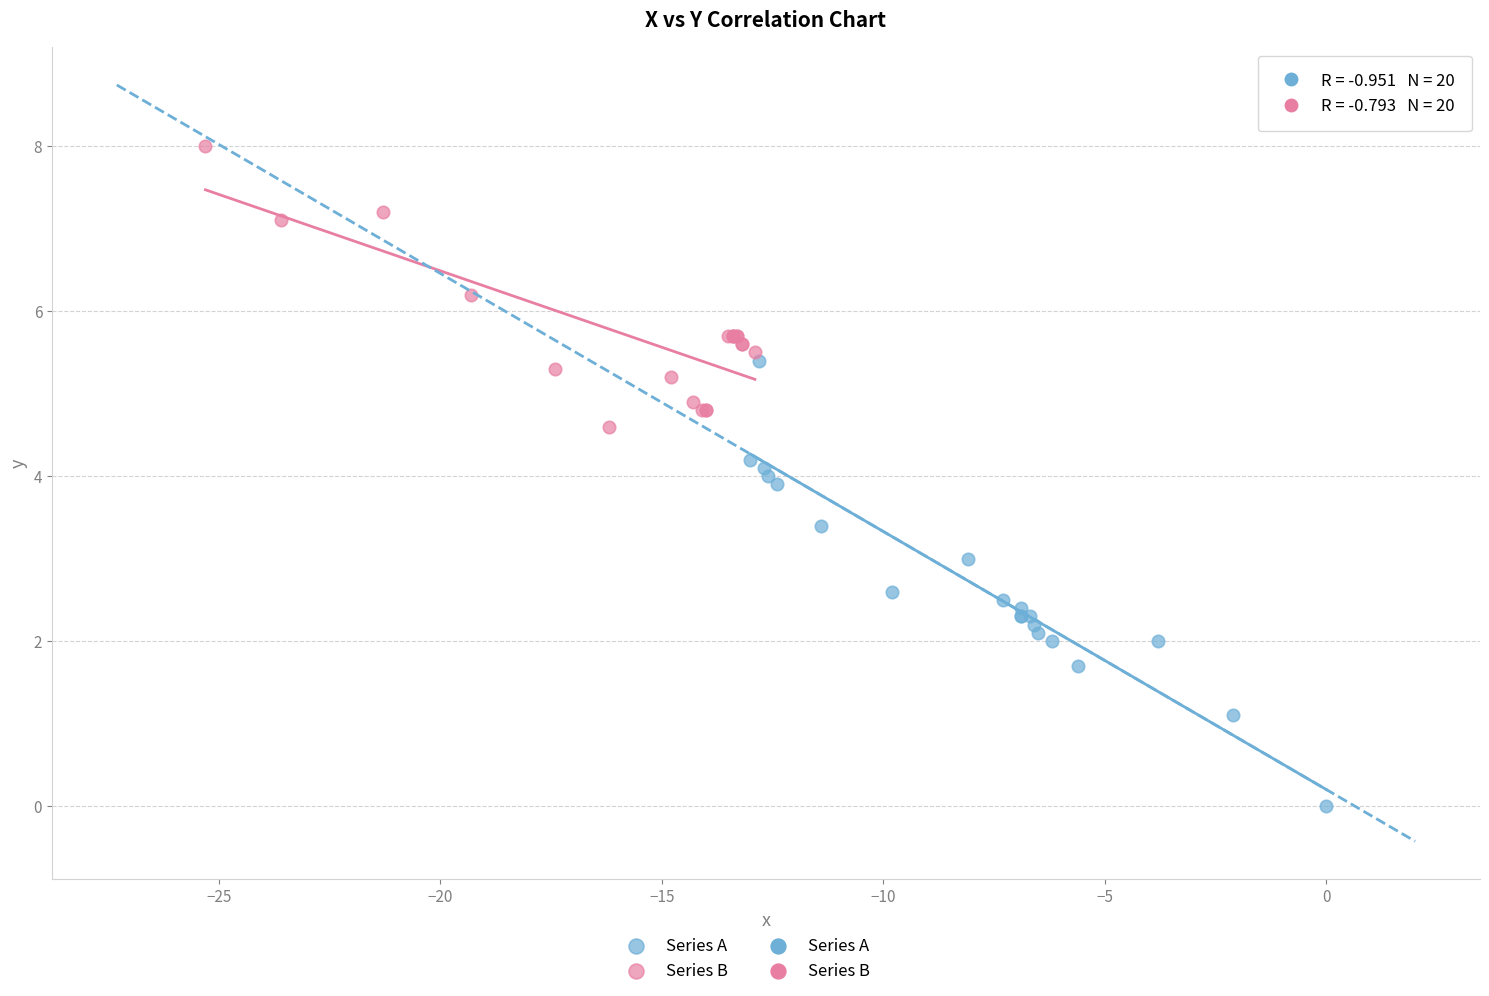

Which series has the largest Y range (max minus min)?

Series A